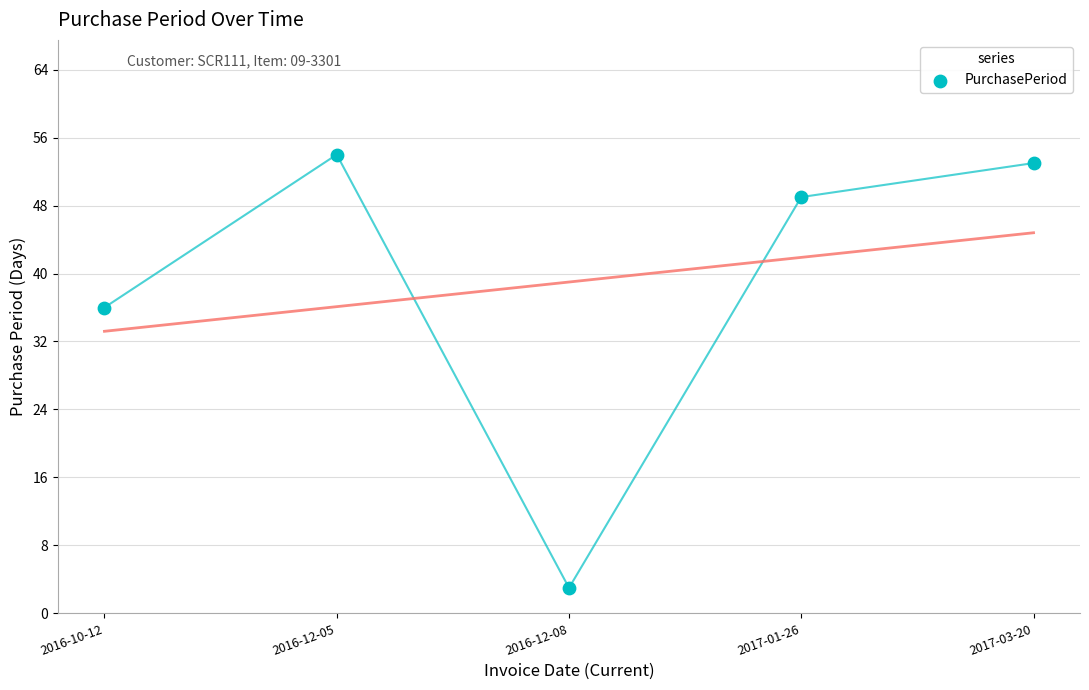

What is the range of Y values (max minus min)?

51